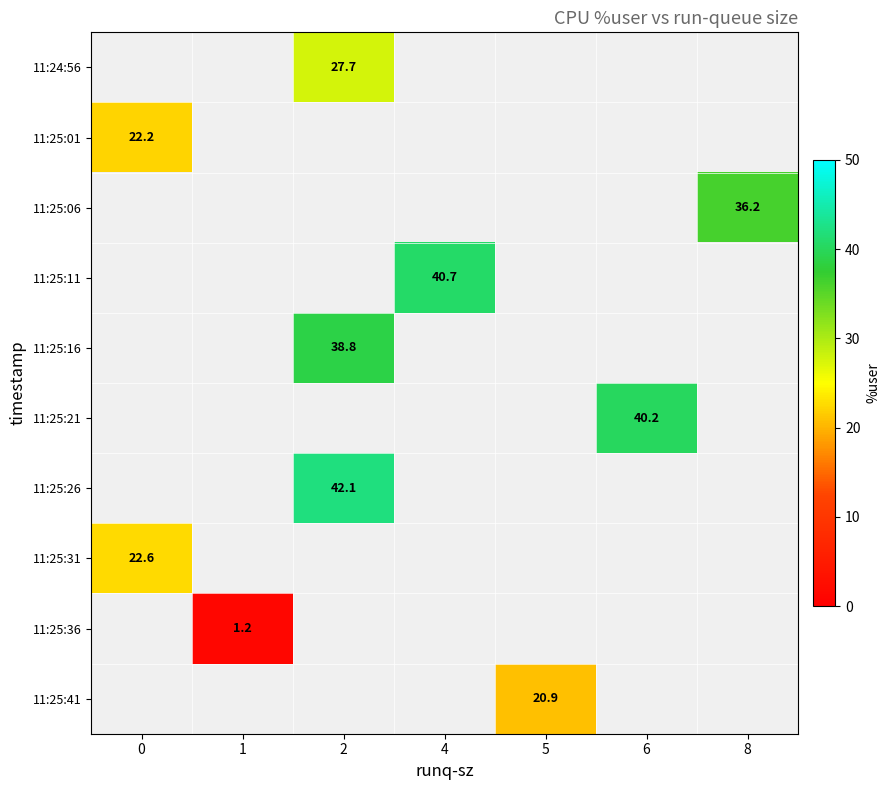

What is the minimum value shown in the chart?

1.2